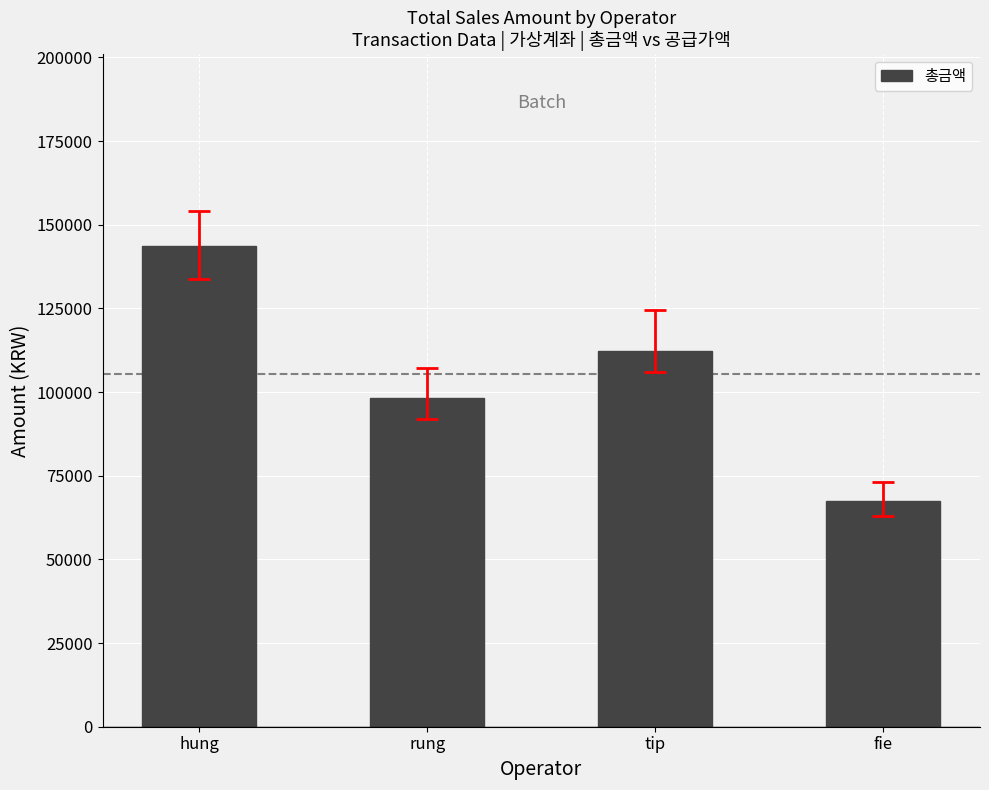

Which category has the highest value across all series?

hung